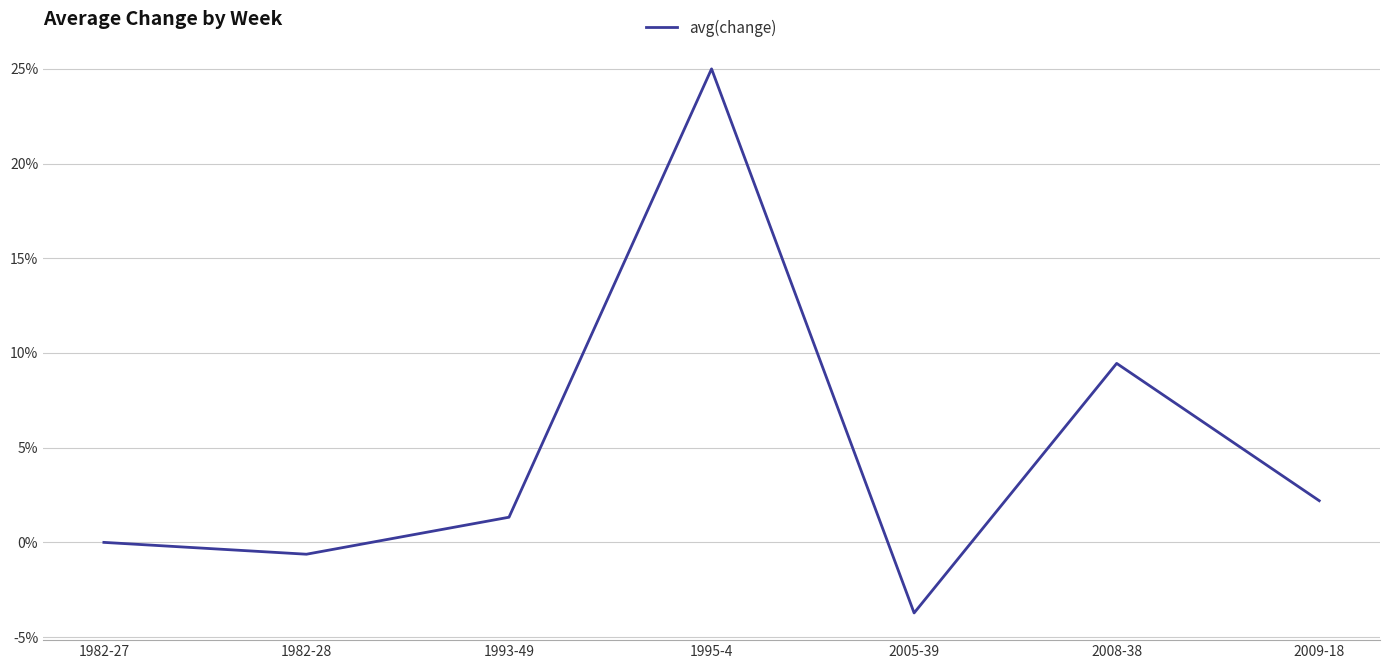

Between 1995-4 and 1982-28, which is larger?

1995-4